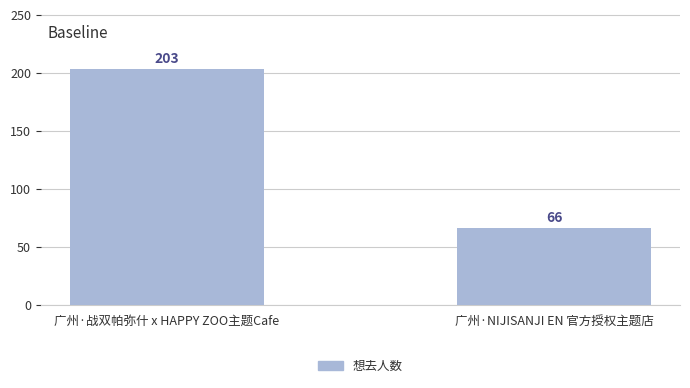

Reading right to left, transcribe all the data shown in this chart.

66	203